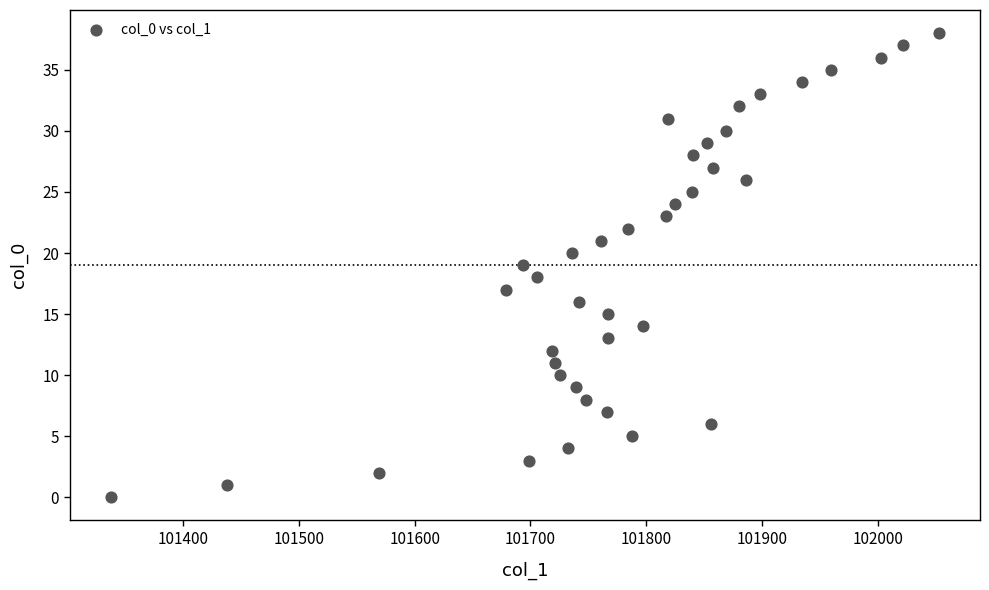

What is the range of Y values (max minus min)?

38